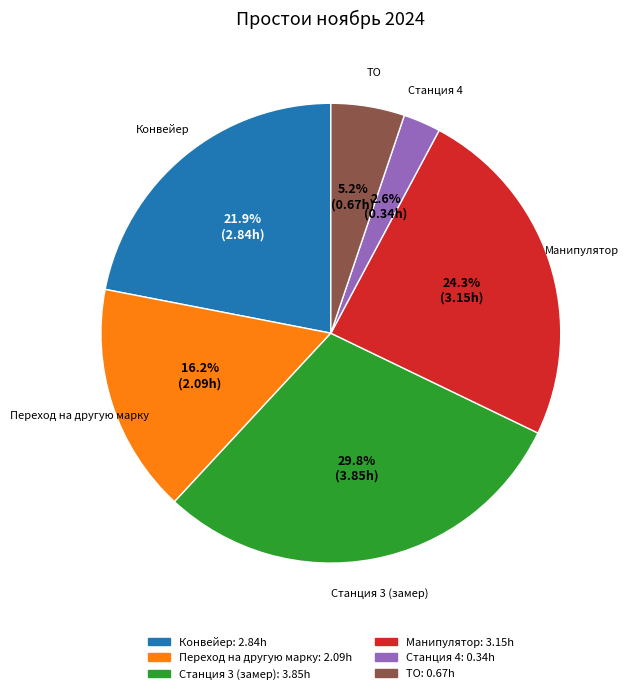

Does any single category account for the majority?

No